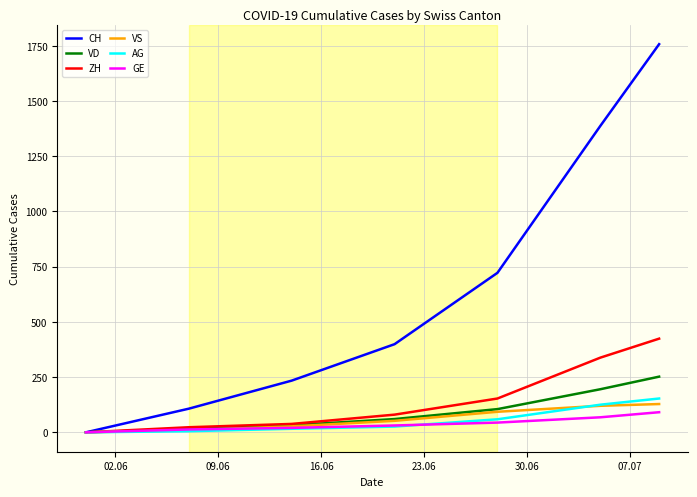

What is the maximum value for CH?

1757